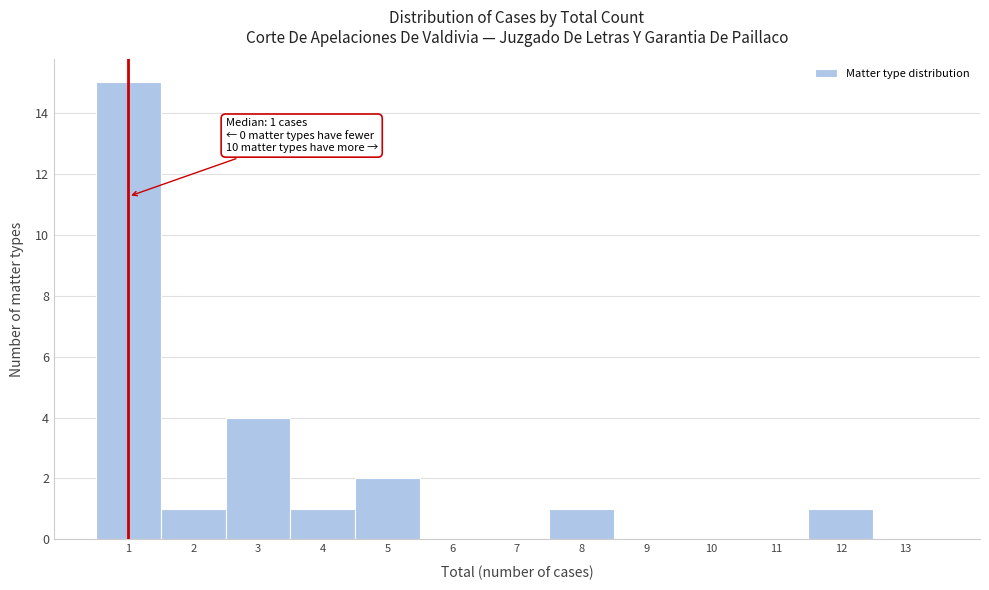

Over which range of the x-axis is the bar tallest?

0.5 to 1.5